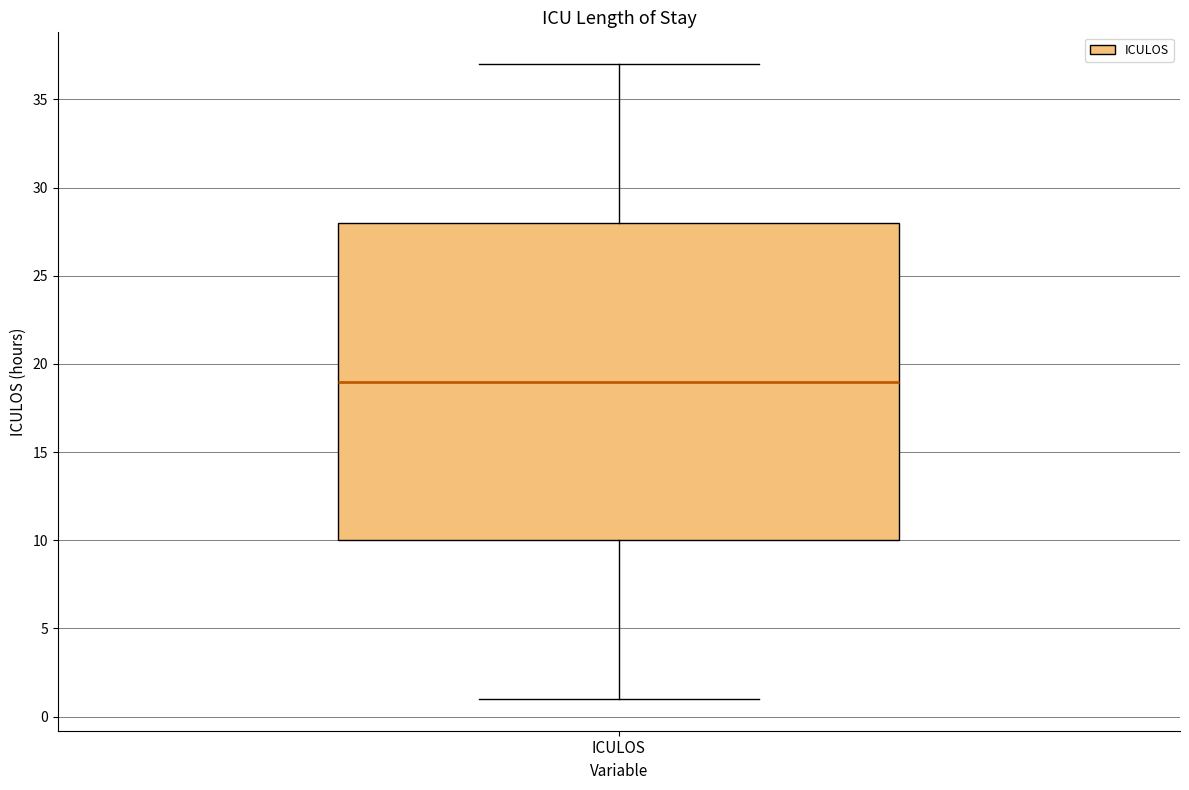

Read this box plot against the y-axis: the position of the median line, the range covered by the box, and the ends of both whiskers. The values are not printed on the chart, so give them approximately, as read against the axis.

median 19, box 10 to 28, whiskers 1 to 37